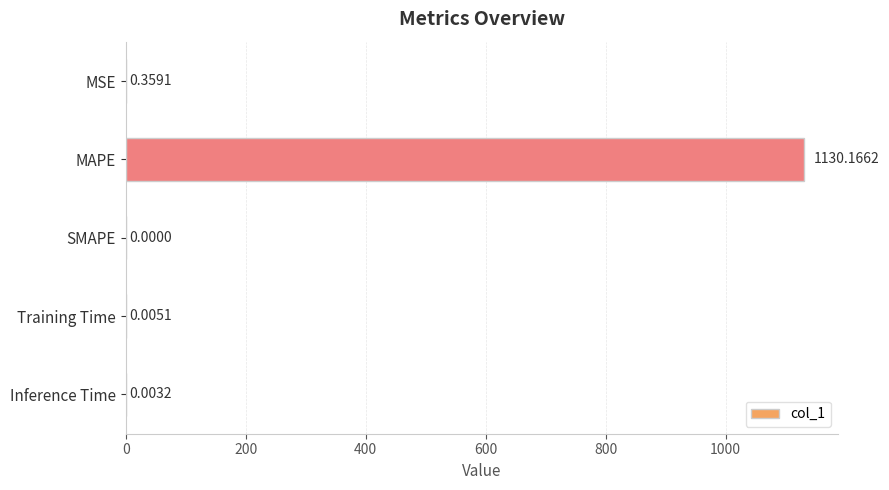

Which category has the highest value across all series?

MAPE